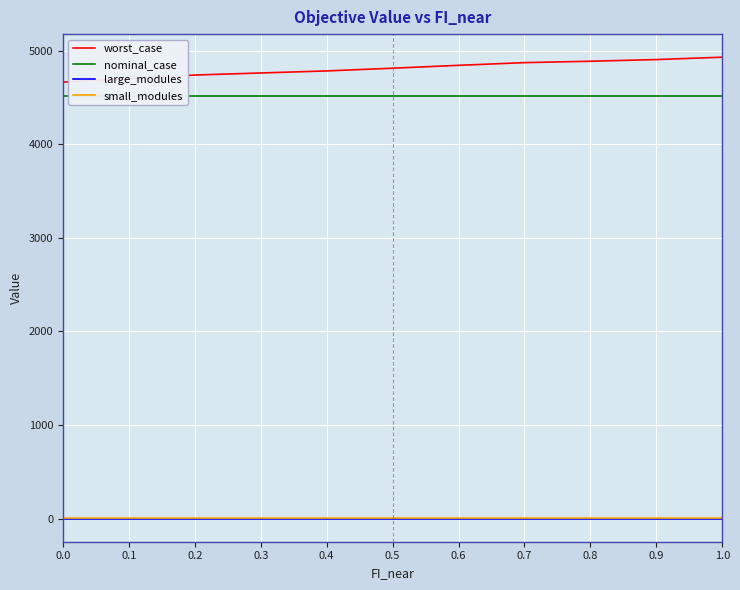

Count the number of data series in this chart.

4